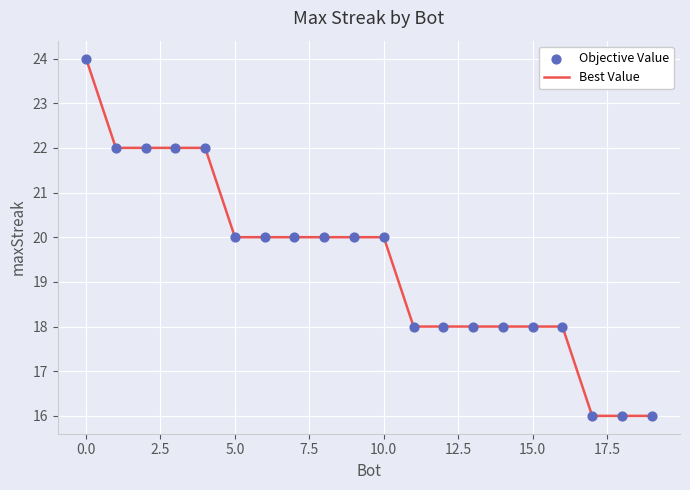

What is the difference between the maximum and minimum values?

8